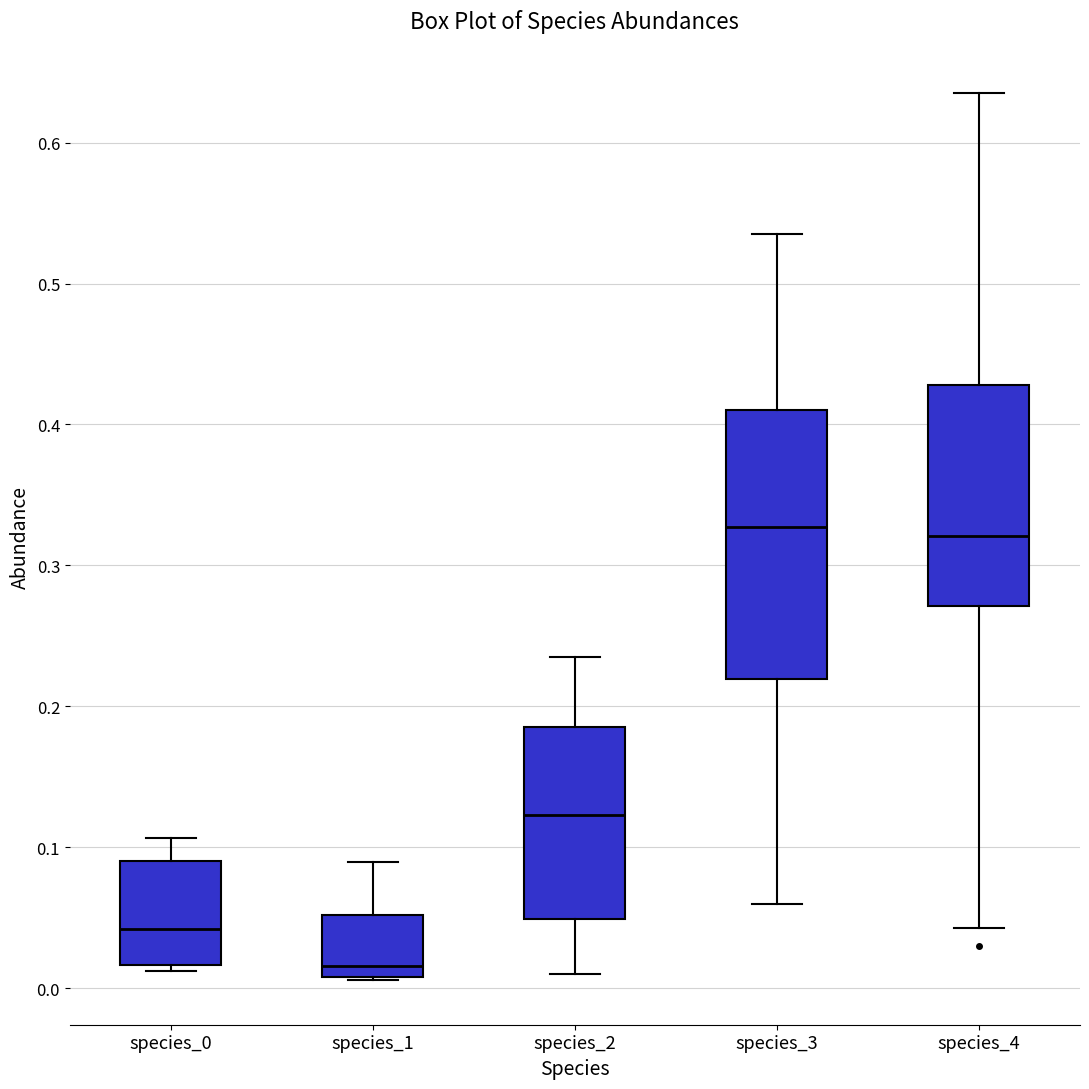

Where does the median line of the box for species_4 sit on the y-axis? The values are not printed on the chart, so give them approximately, as read against the axis.

0.32